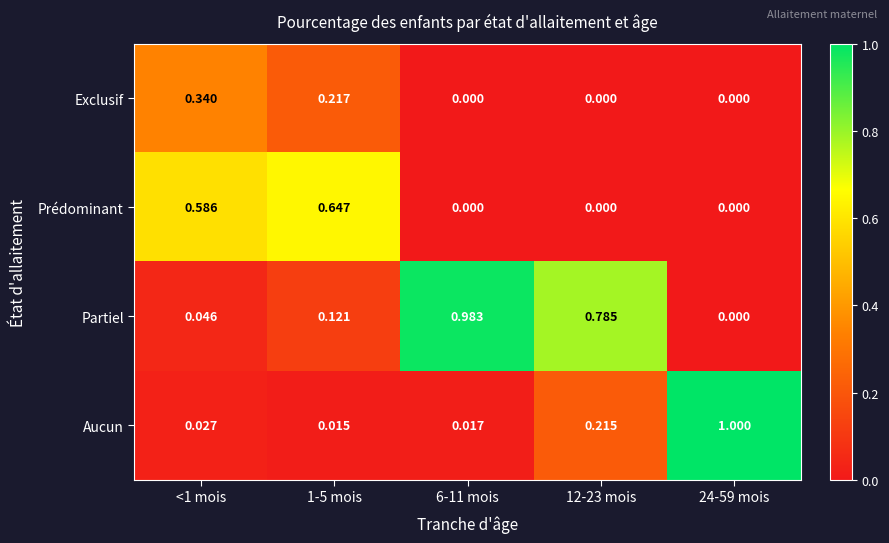

Rank the series by their maximum value, from lowest to highest.

Exclusif, Prédominant, Partiel, Aucun